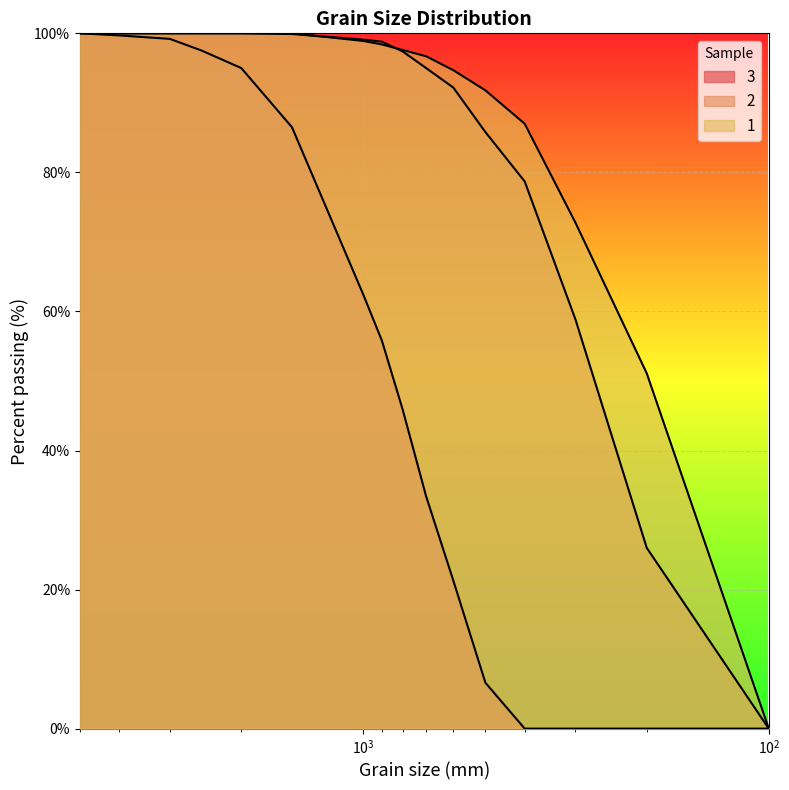

Which series ends up on top after the final intersection of 1 and 2?

1